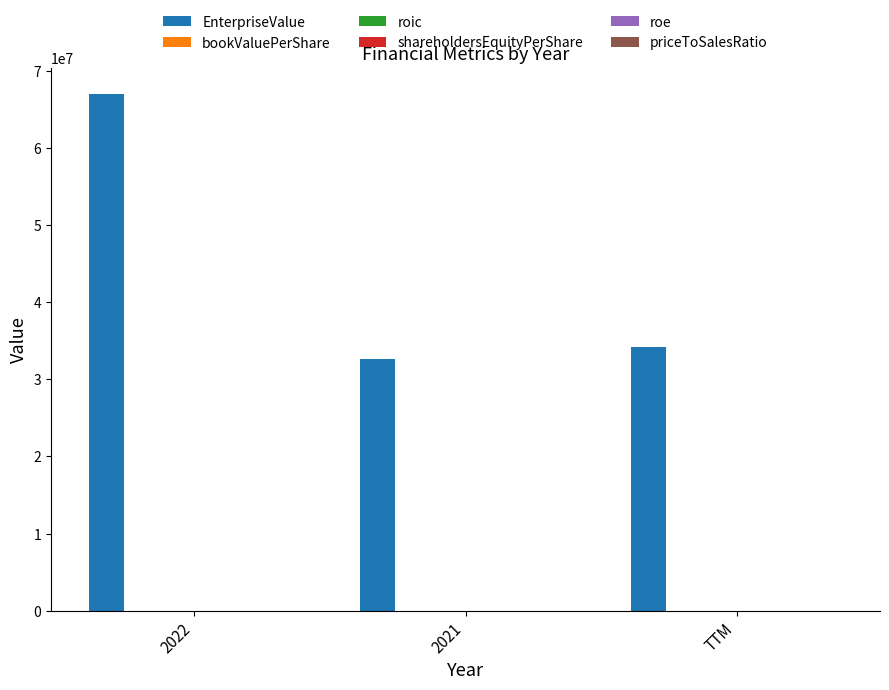

What is the maximum value shown in the chart?

67013808.5